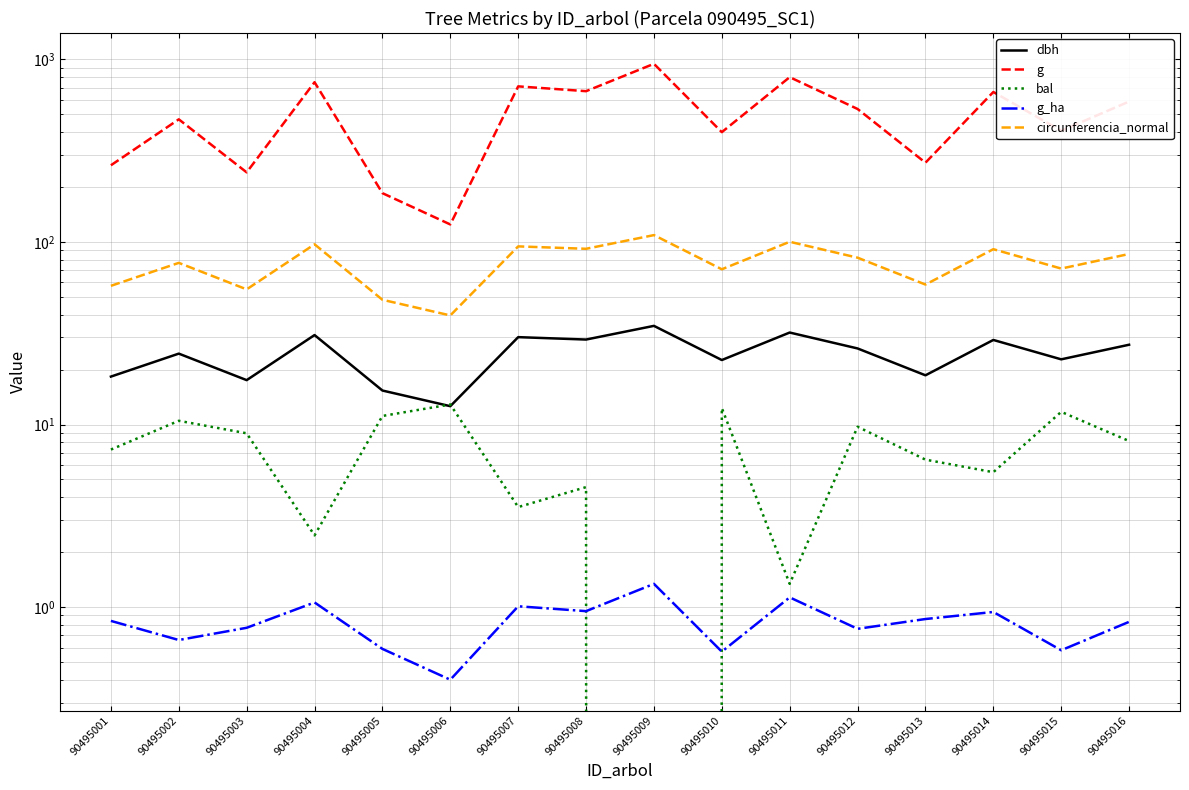

What is the difference between the maximum and minimum values in the circunferencia_normal series?

69.4